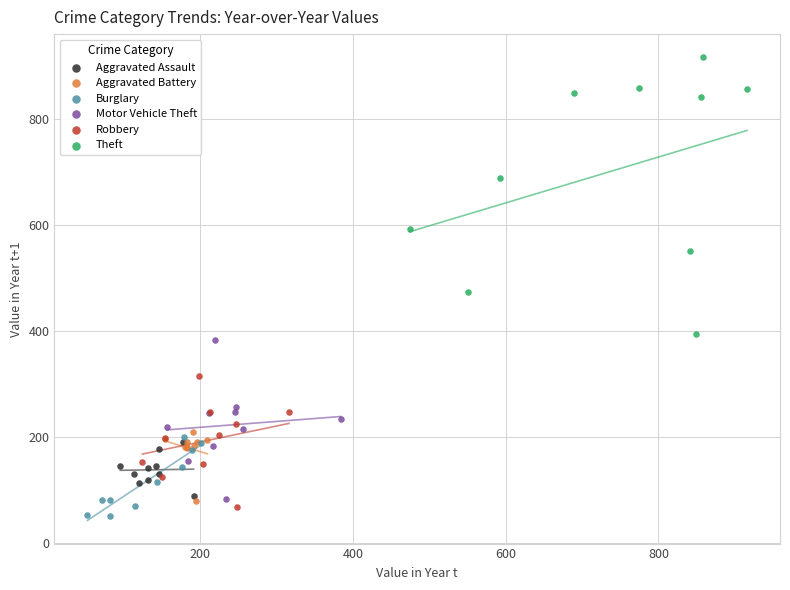

Which series reaches the maximum Y coordinate?

Theft